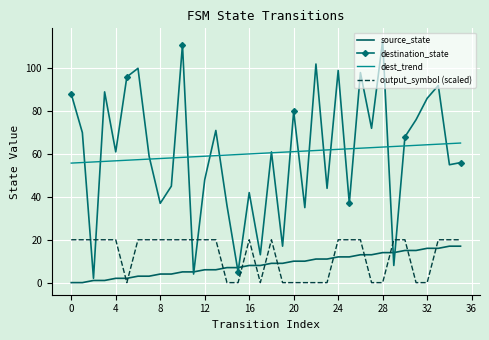

Count the number of categories in the chart.

36